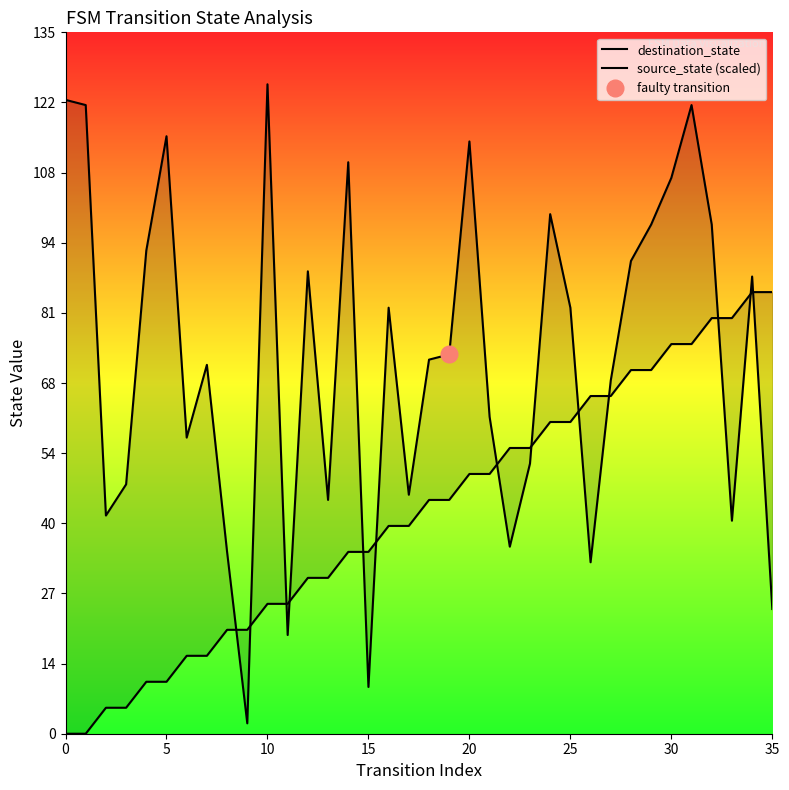

After their last crossing, which series has the higher values: destination_state or source_state (scaled)?

source_state (scaled)